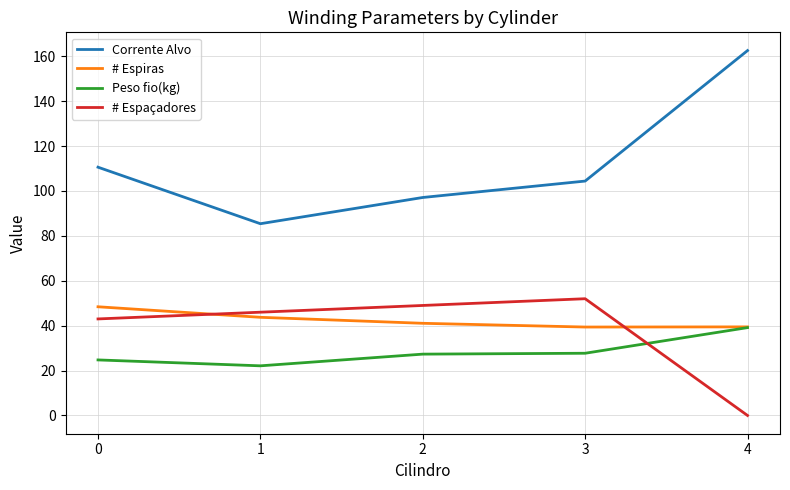

The value of Corrente Alvo at 3 is 68.5. True or false?

False